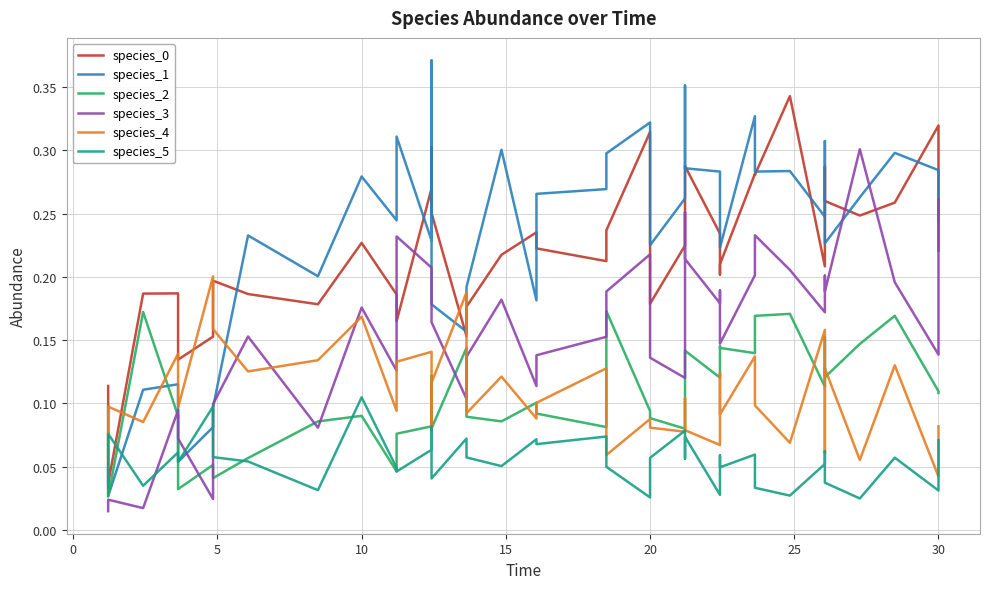

Read the species_5 value at 15.

0.1